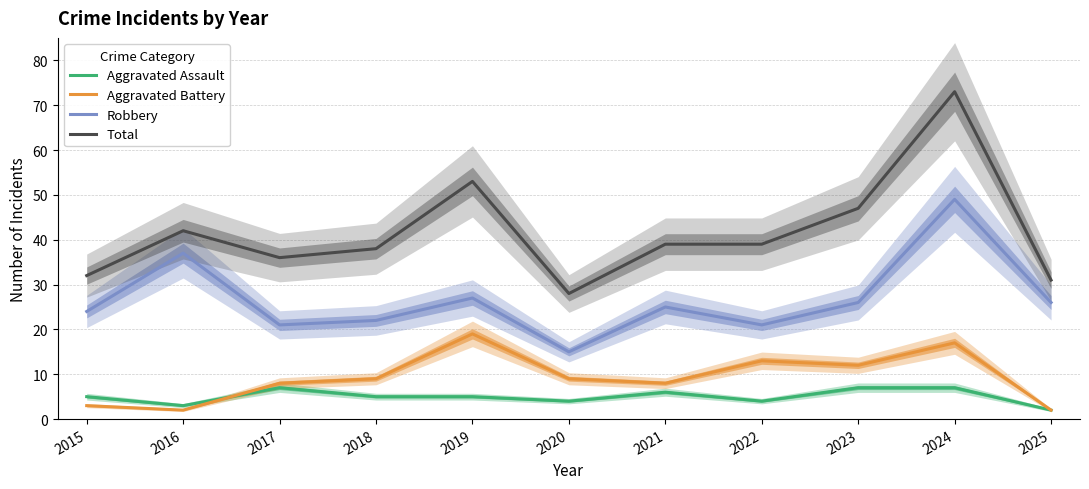

Is the value of Aggravated Battery at 2018 greater than the value of Robbery at 2017?

No